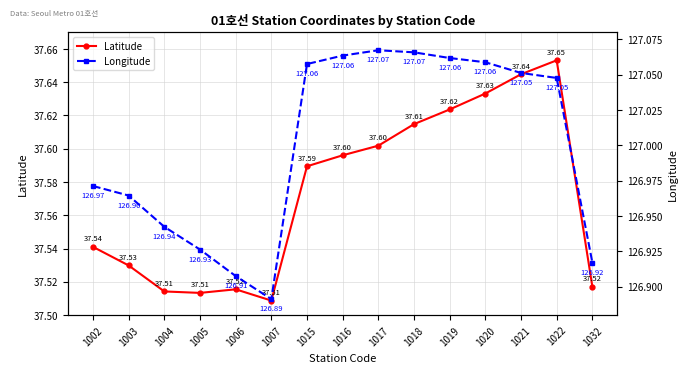

What is the difference between the highest and lowest values at 1015?

89.5